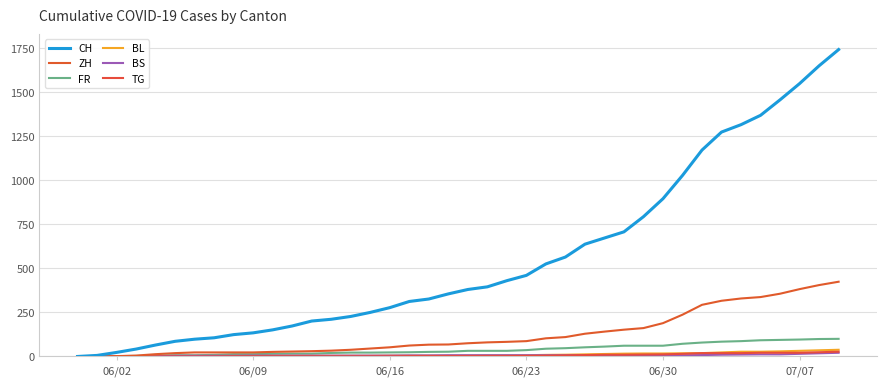

How many lines are shown in the chart?

6